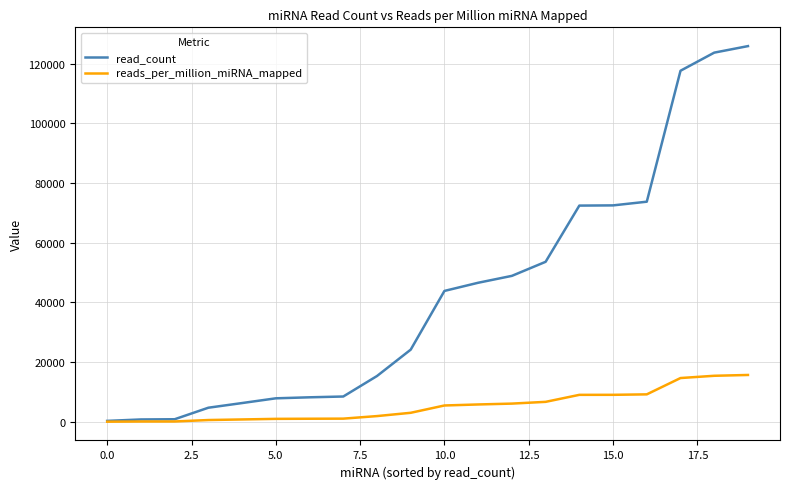

Which series has the largest total across all categories?

read_count